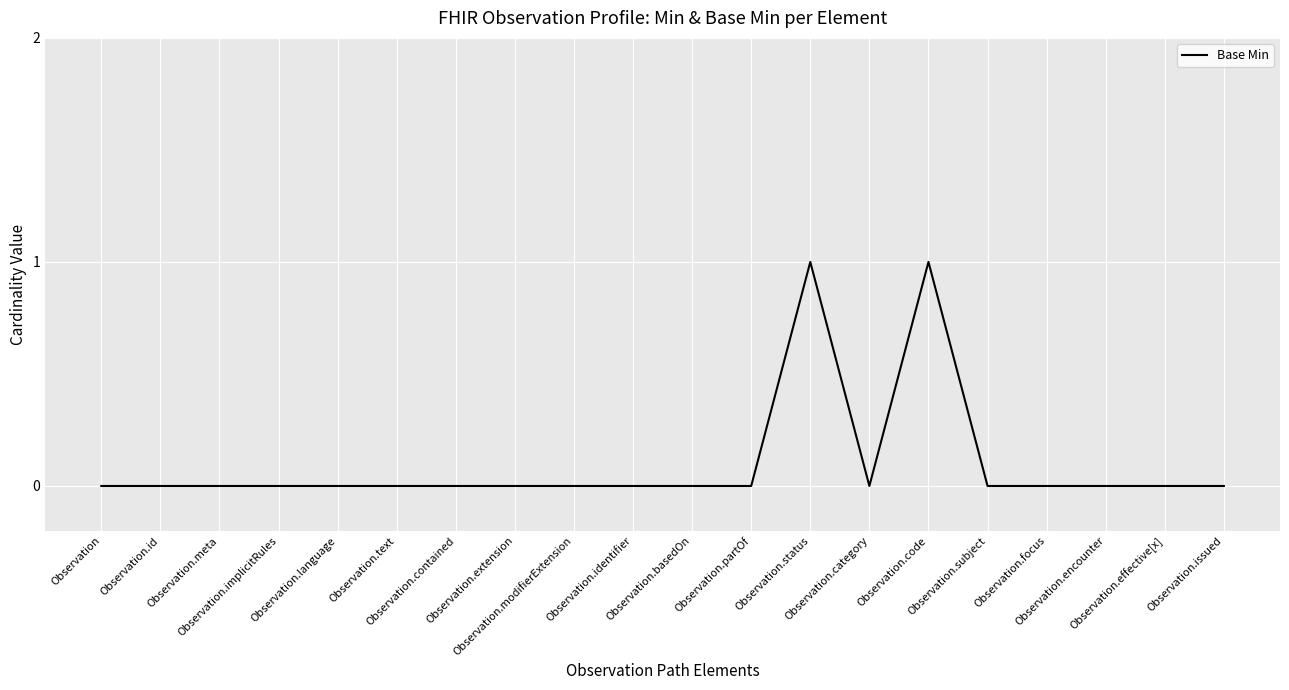

How many lines are shown in the chart?

1